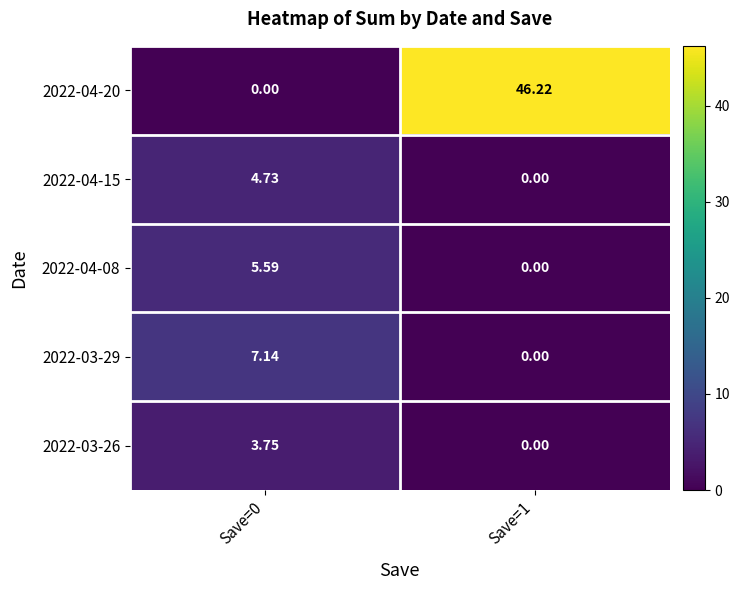

How many data points in 2022-04-08 are above 5?

1